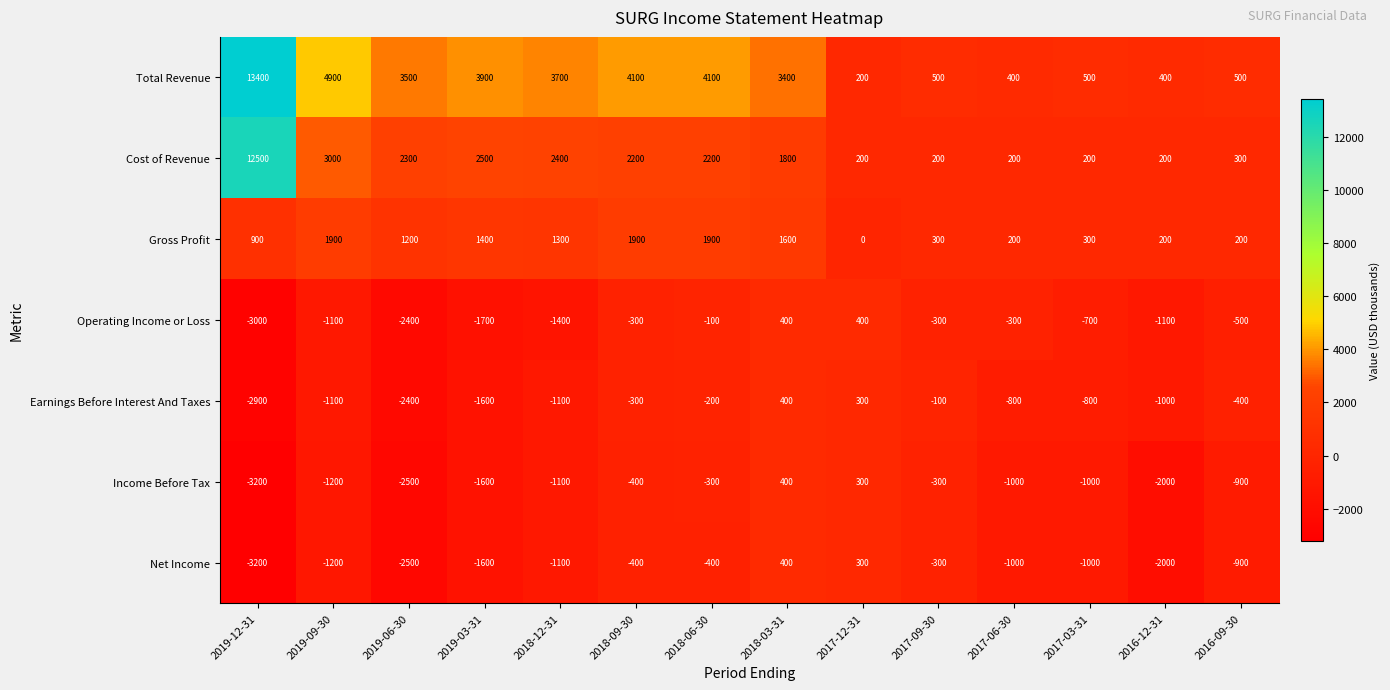

True or false: Gross Profit has a value of 1366 at 2019-12-31.

False